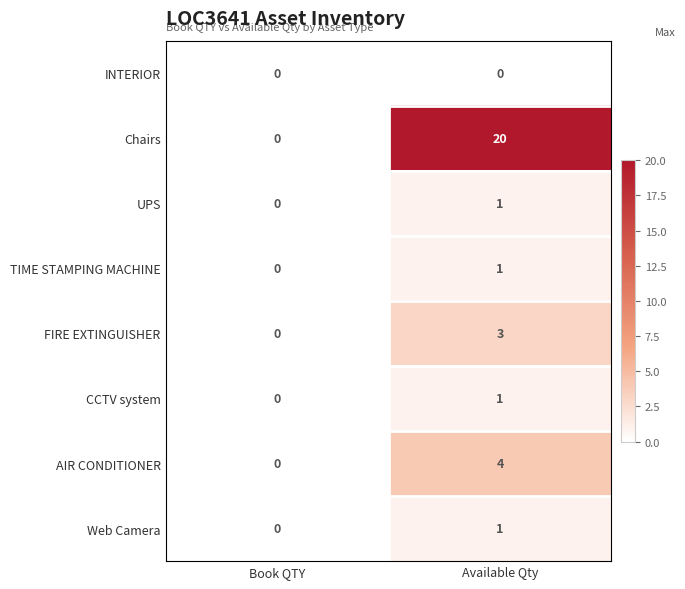

At which category is the sum across all series the highest?

Available Qty